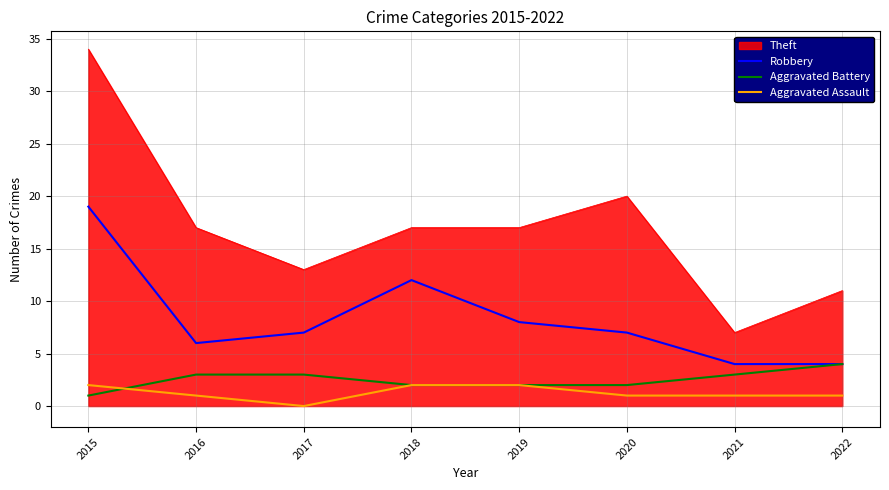

What is the difference between the maximum and second lowest values in the Robbery series?

15